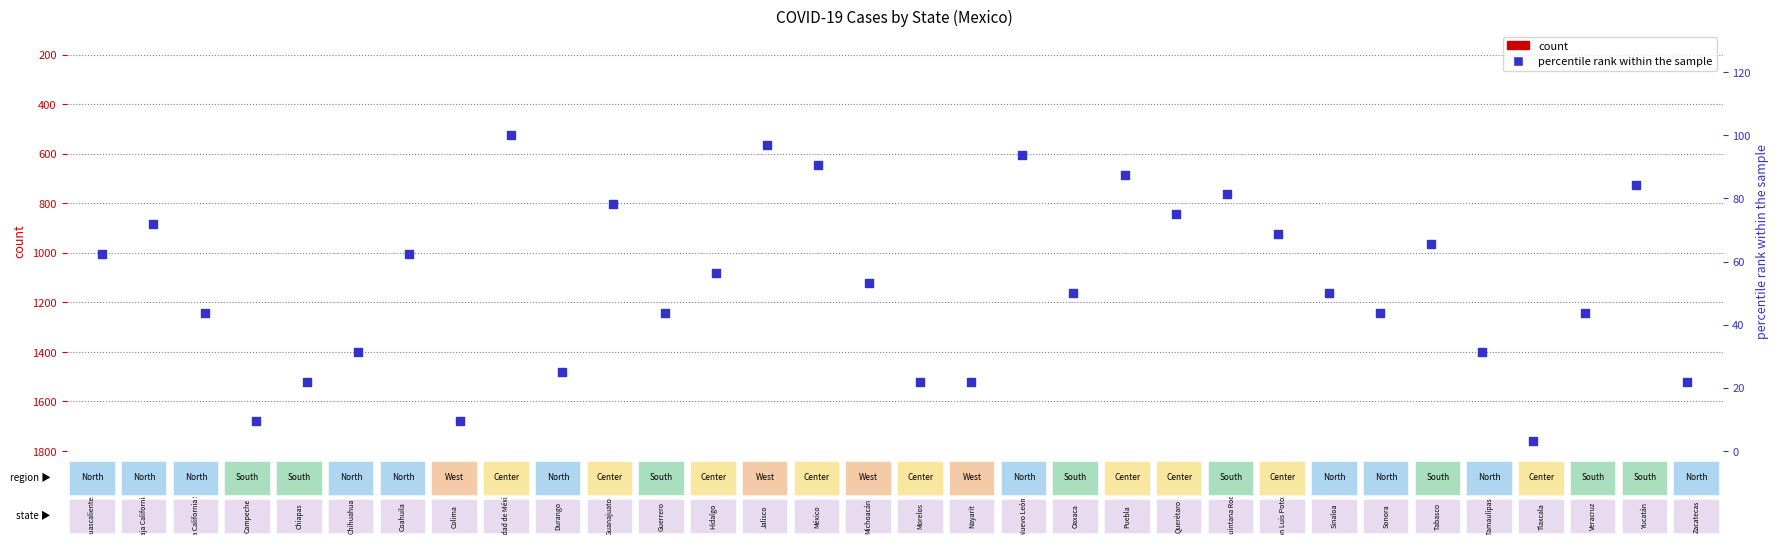

What are all the series names shown in the legend?

count, percentile rank within the sample